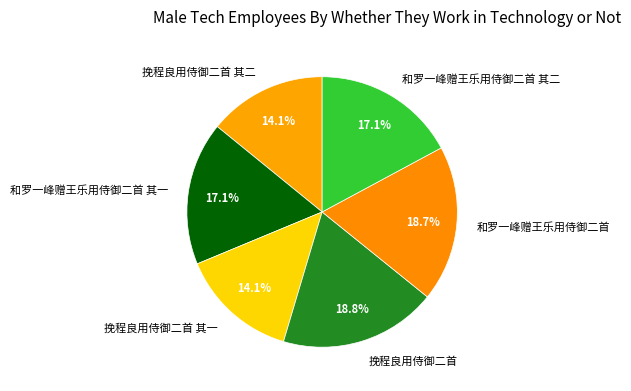

Is there a majority slice in this chart?

No